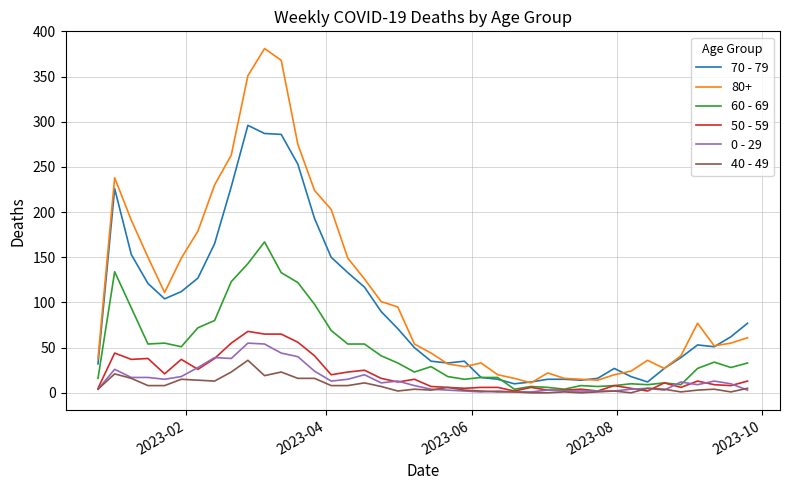

What is the difference between the maximum and minimum values in the 0 - 29 series?

54